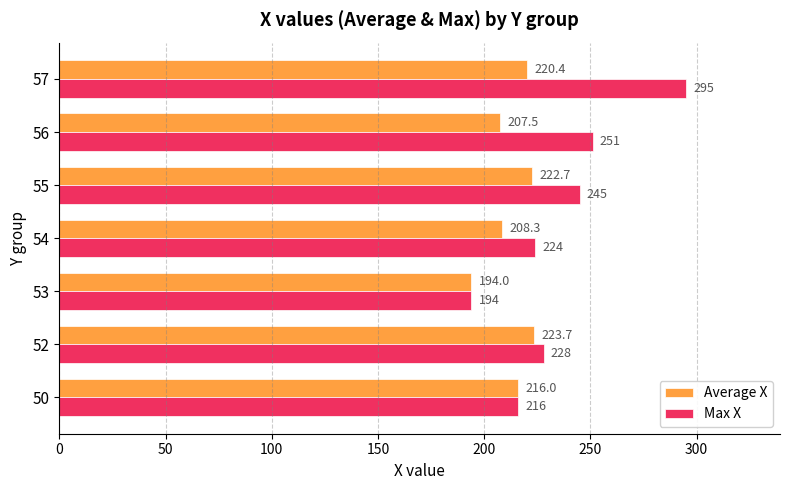

What is the greatest value displayed?

295.0